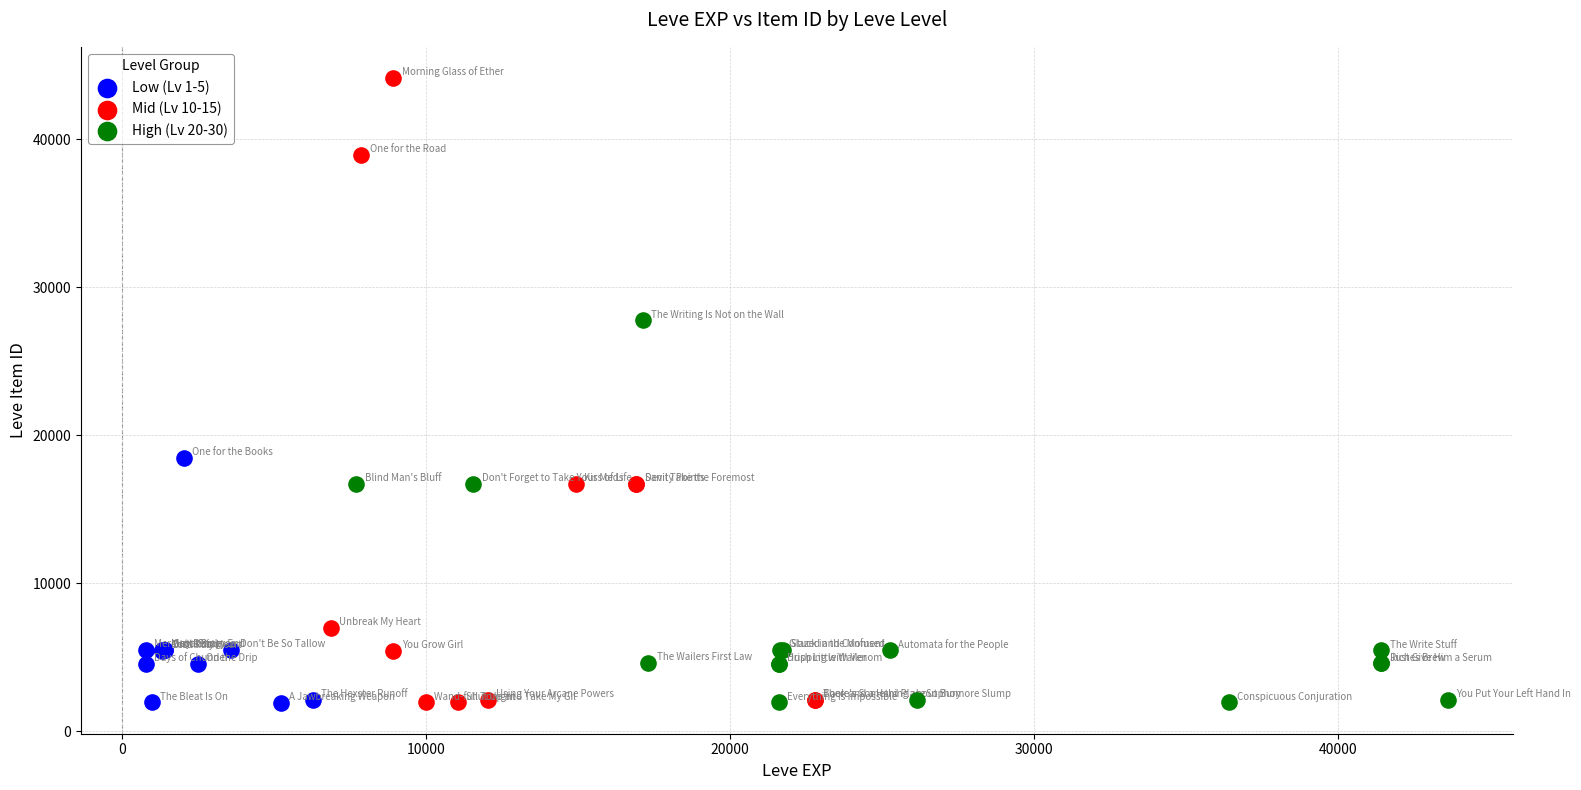

Which series has the widest spread of Y values?

Mid (Lv 10-15)